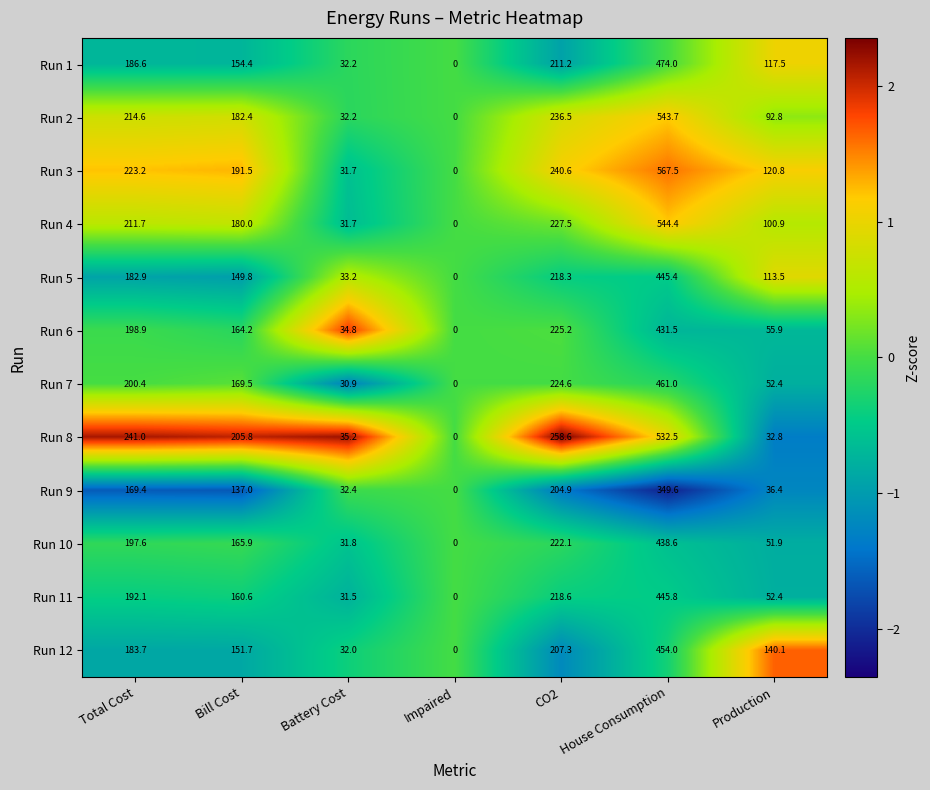

Between Battery Cost and Impaired, which series saw the biggest shift?

Run 8